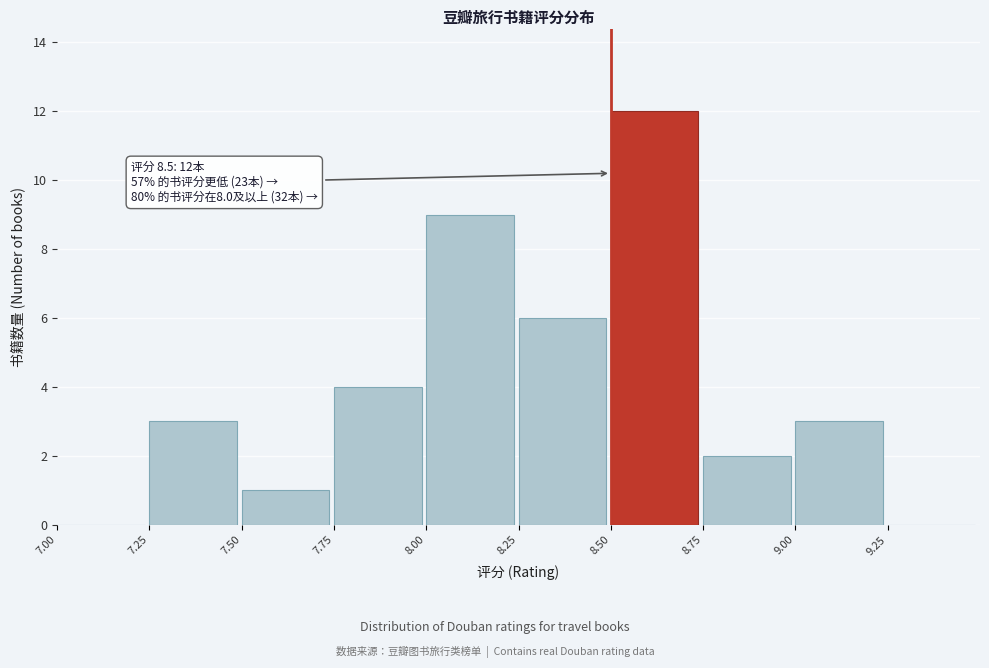

Which range on the x-axis has the tallest bar?

8.50 to 8.75